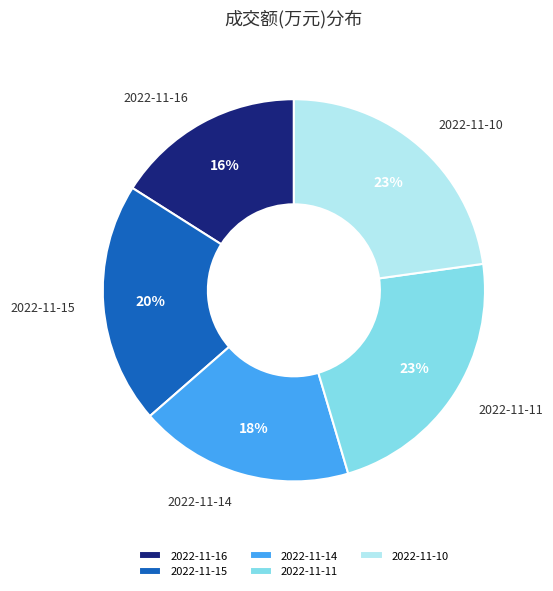

To the nearest percent, what portion does 2022-11-15 represent?

20%